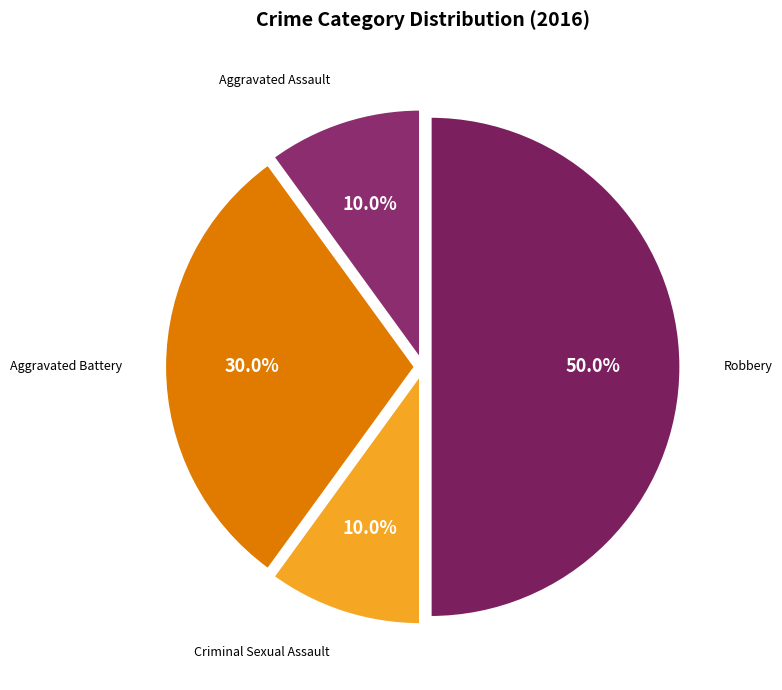

How many slices are in this pie chart?

4